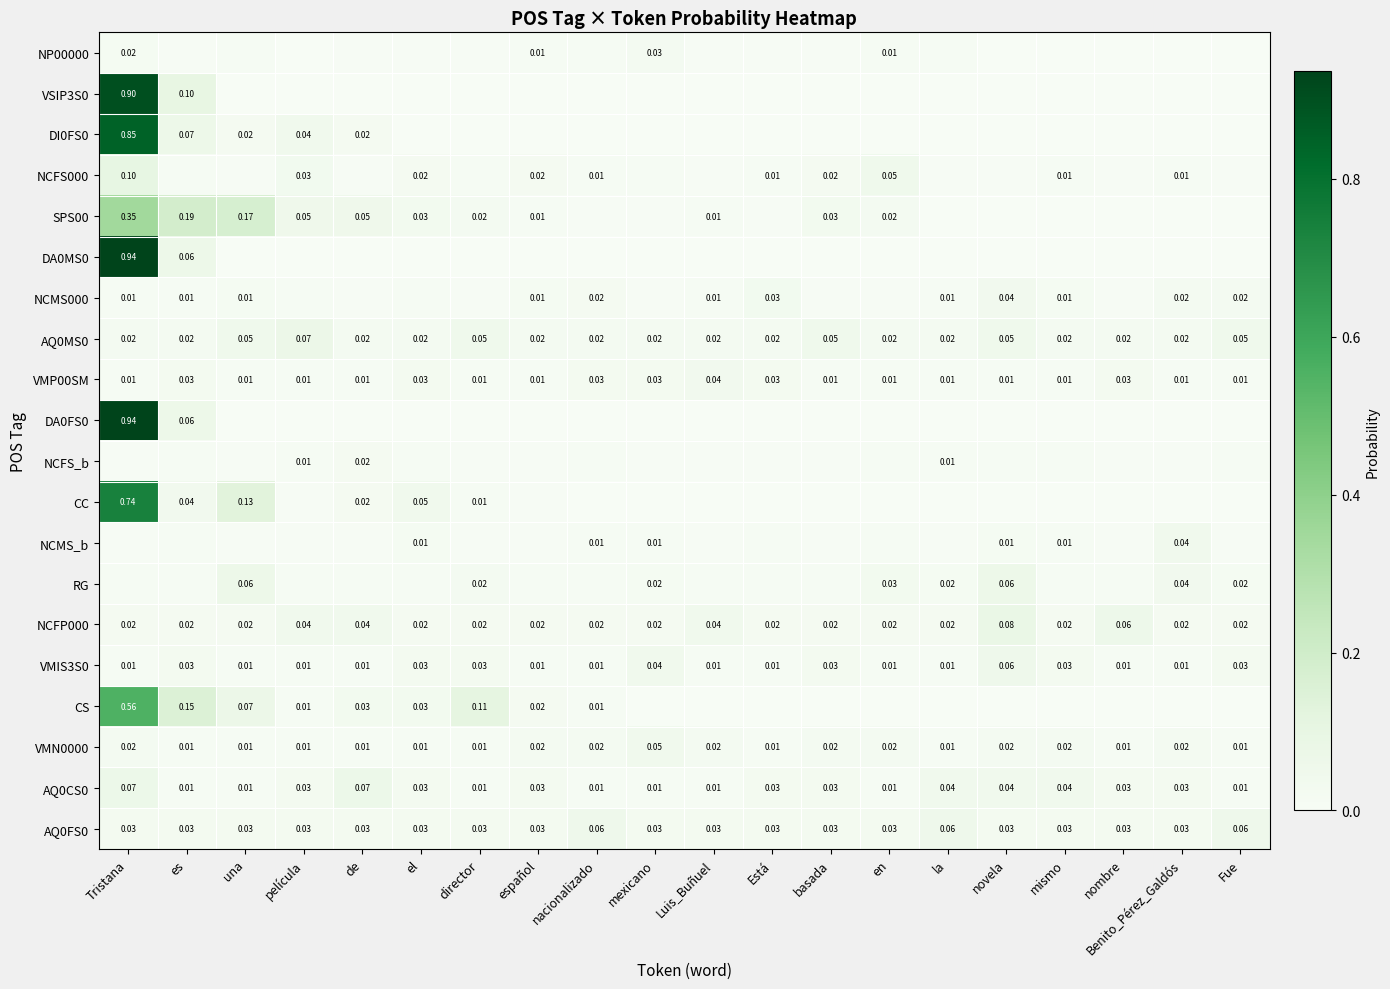

Is the value of AQ0CS0 at la greater than the value of NCMS000 at Está?

Yes